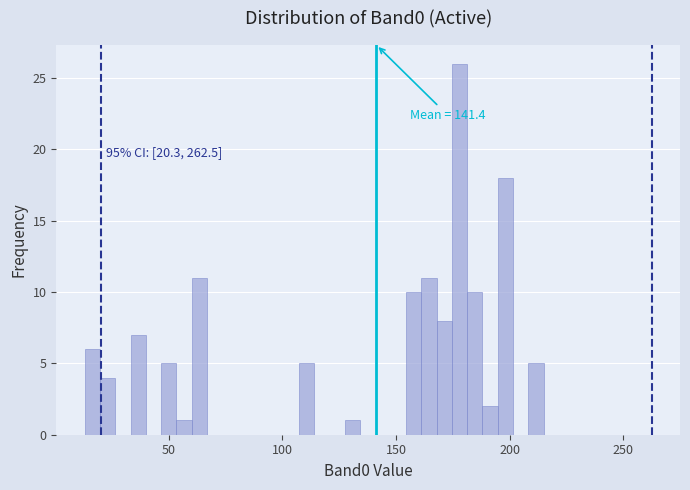

Around what value on the x-axis is the tallest bar? Give the approximate position of its centre, as read against the axis.

180